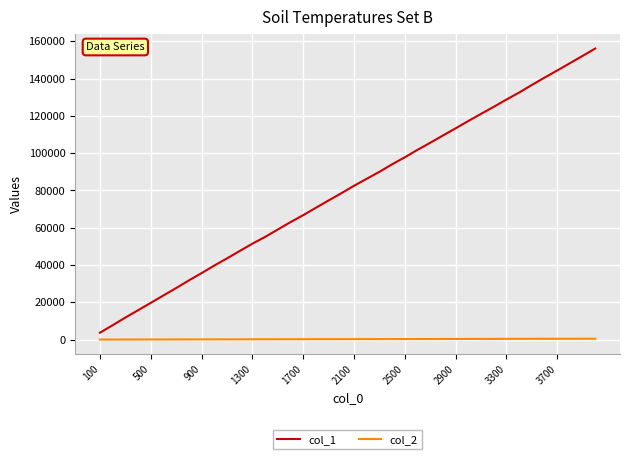

At how many categories does at least one series exceed 81219?

20